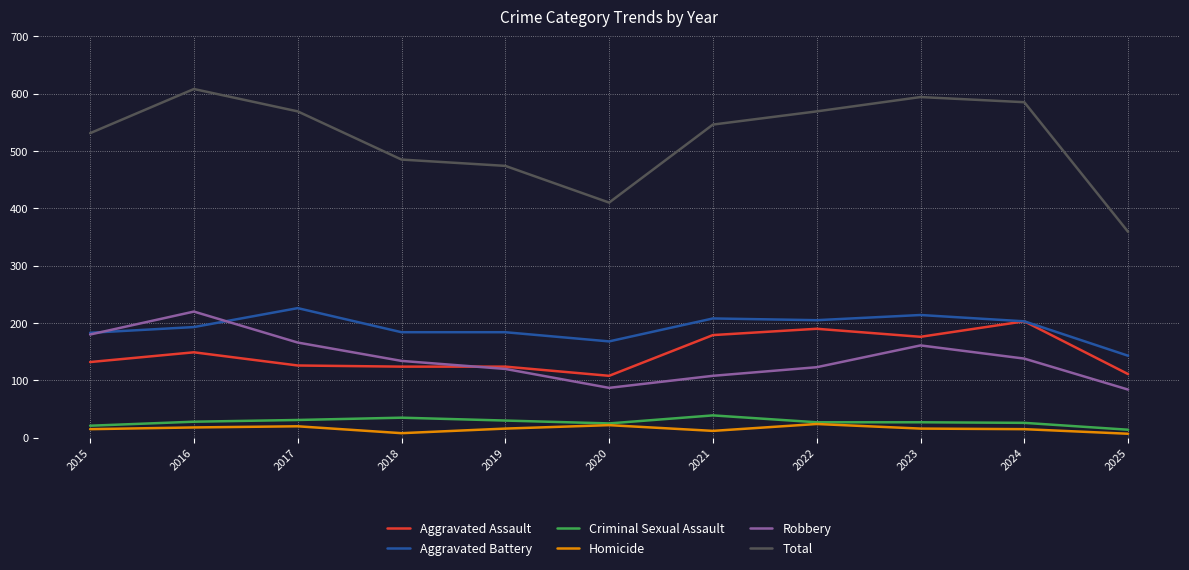

True or false: Criminal Sexual Assault and Aggravated Assault cross at least once.

False